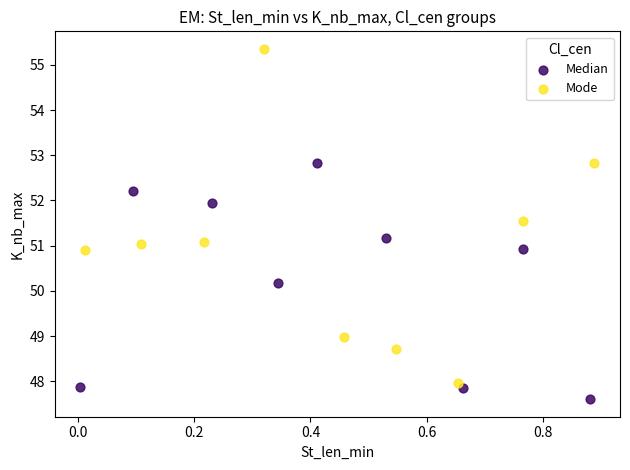

What are all the series names shown in the legend?

Median, Mode